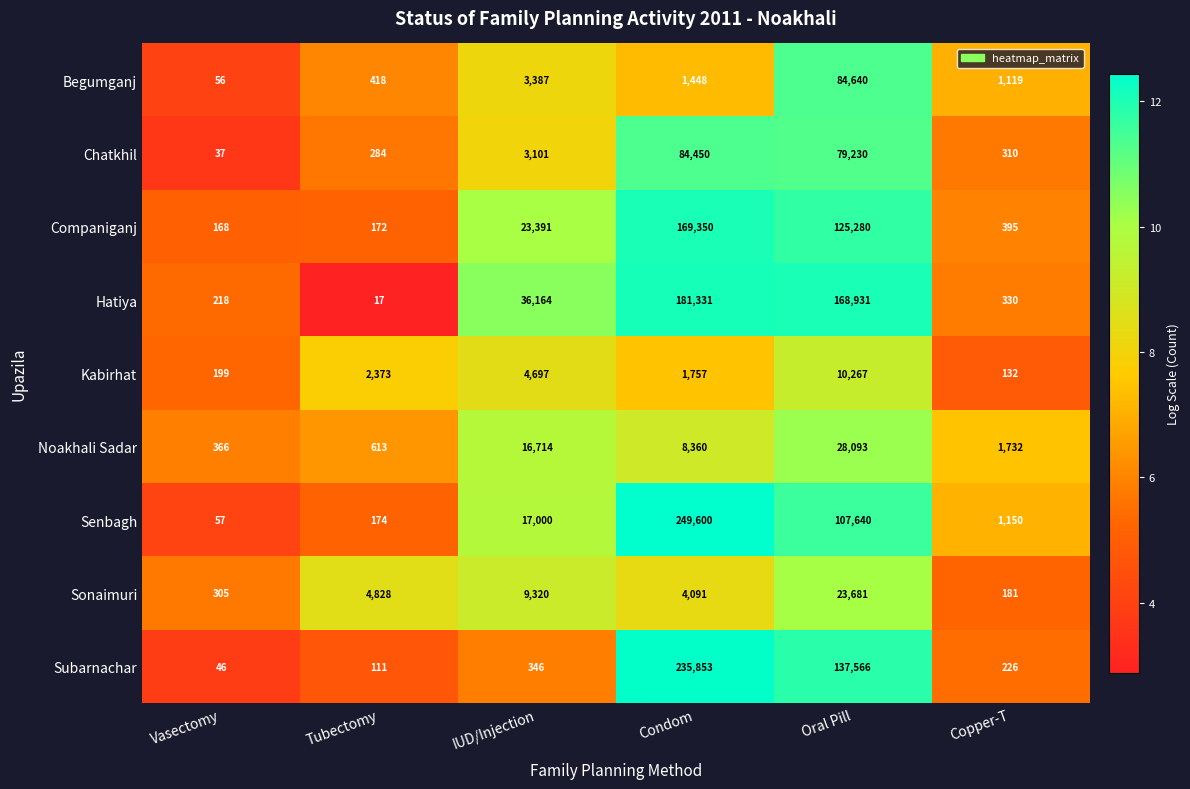

Which series has the largest total across all categories?

Hatiya